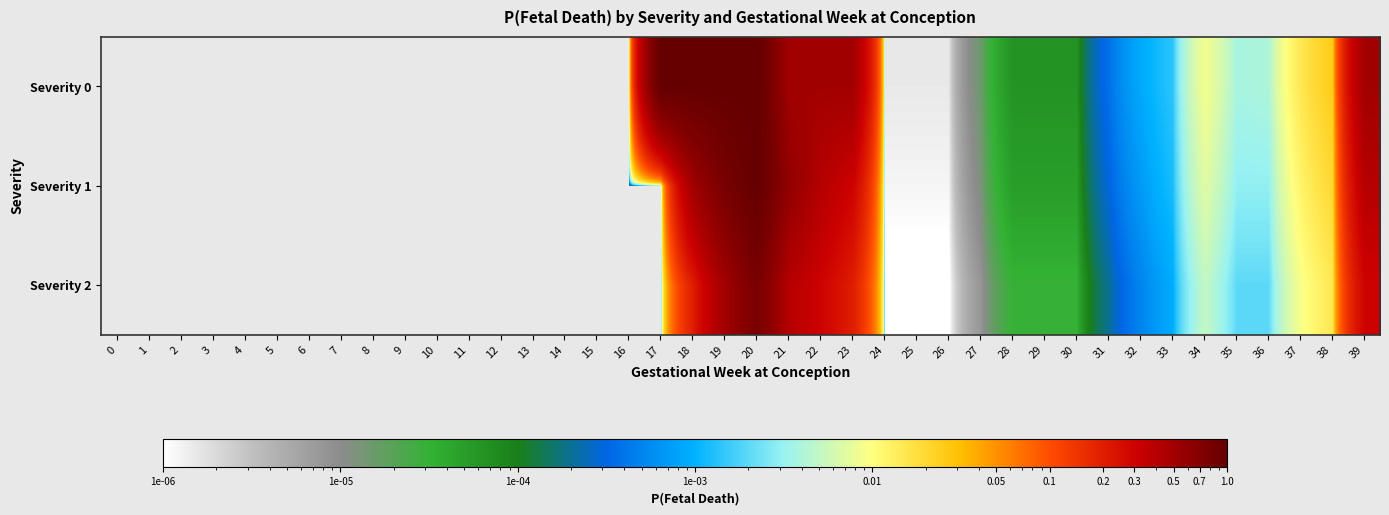

At 2, list the series in order from largest to smallest.

Severity 0, Severity 1, Severity 2